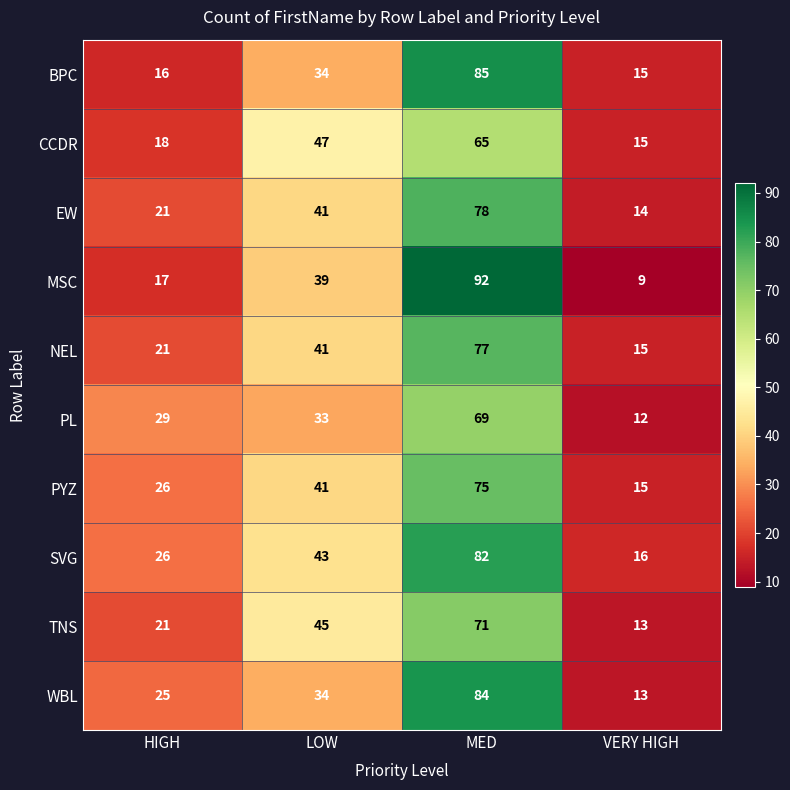

List the series in order of their peak value, lowest first.

CCDR, PL, TNS, PYZ, NEL, EW, SVG, WBL, BPC, MSC